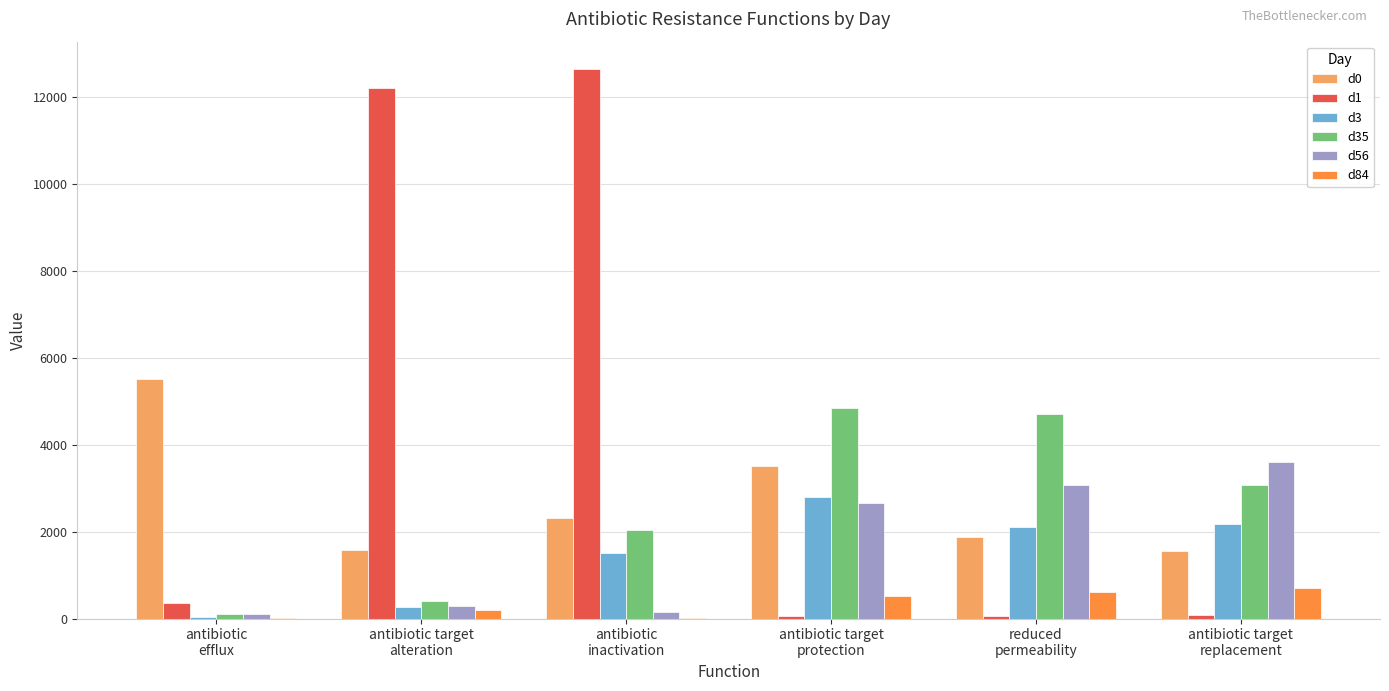

Are the bars grouped side by side (vs. stacked)?

Yes